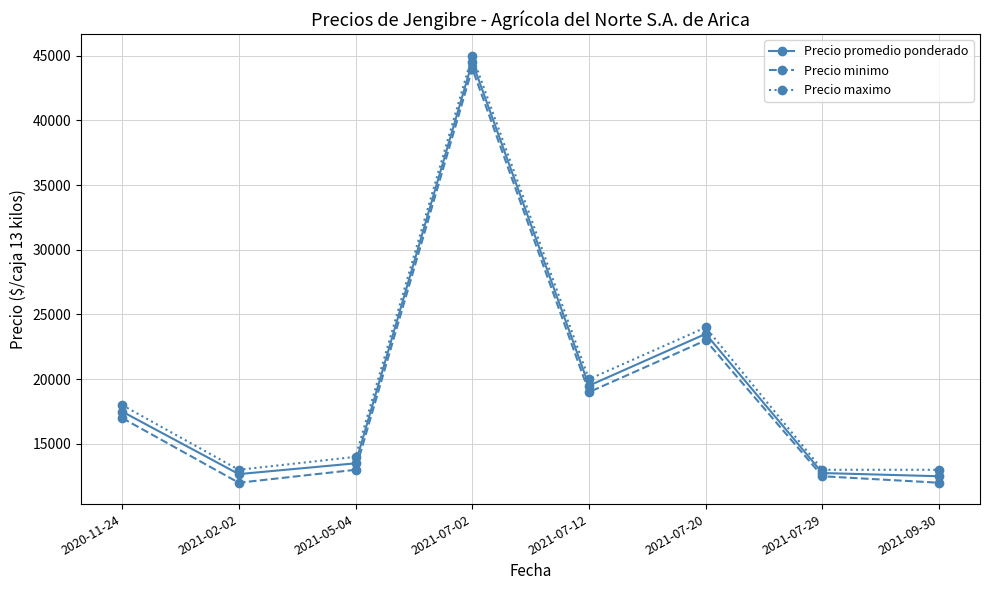

What is the sum of all Precio minimo values?

152500